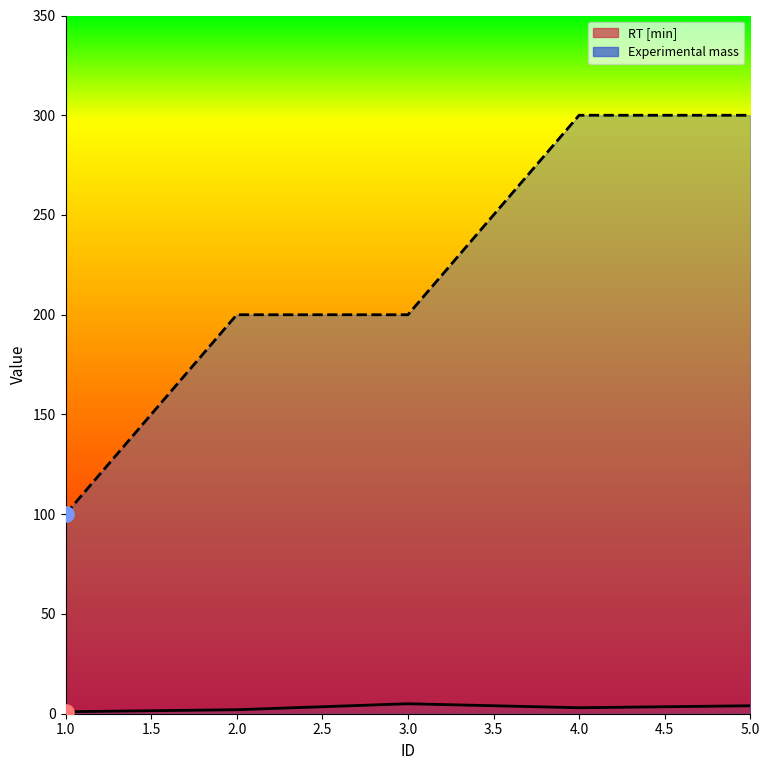

Which series contains the highest Y value?

Experimental mass